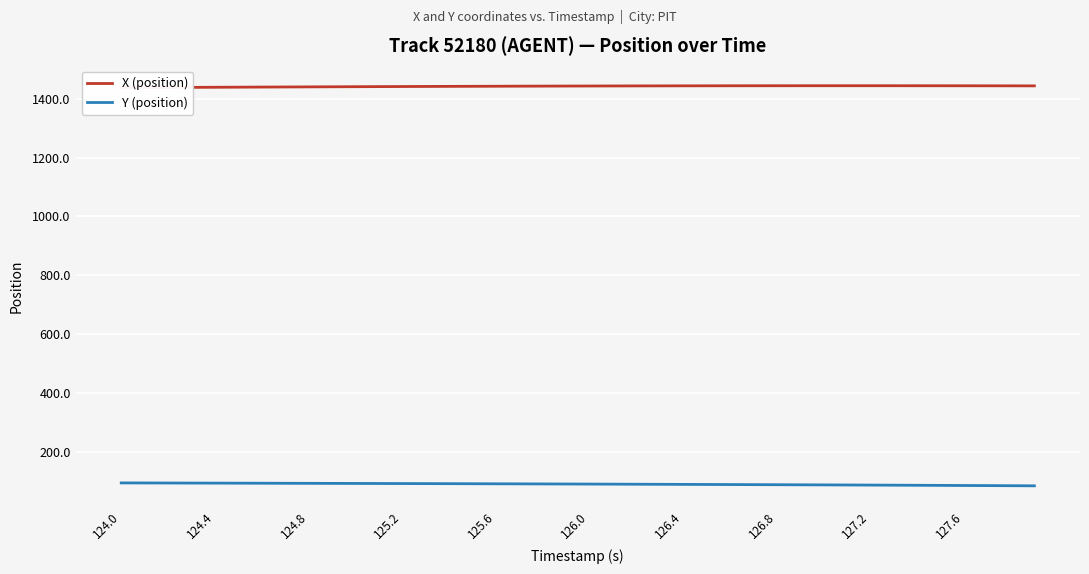

What is the highest value of the Y (position) series?

93.8